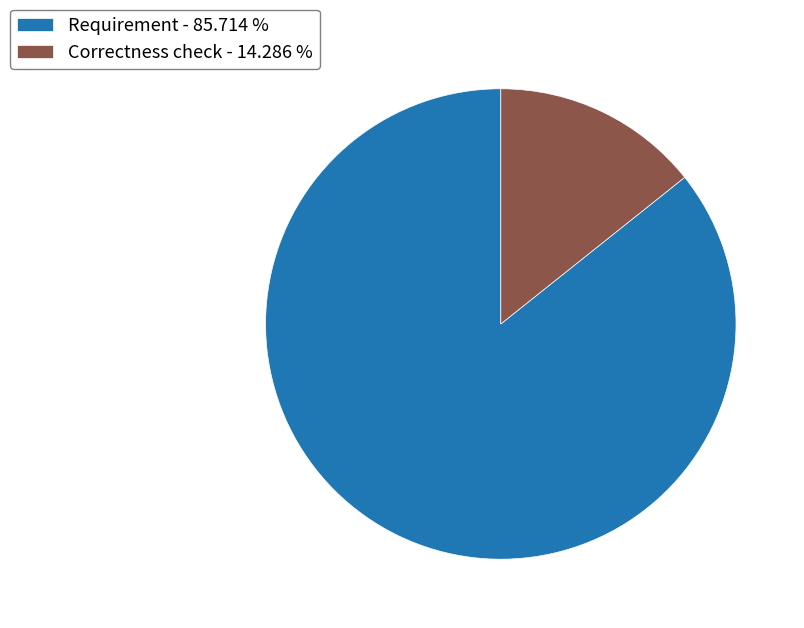

Combined, do Requirement - 85.714 % and Correctness check - 14.286 % account for over 50%?

Yes